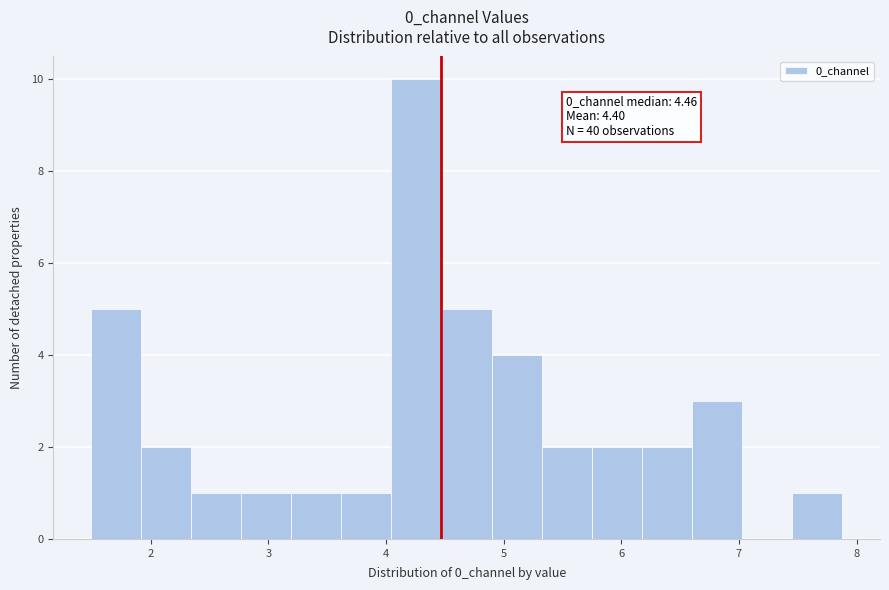

Which range on the x-axis has the tallest bar?

4.0 to 4.5